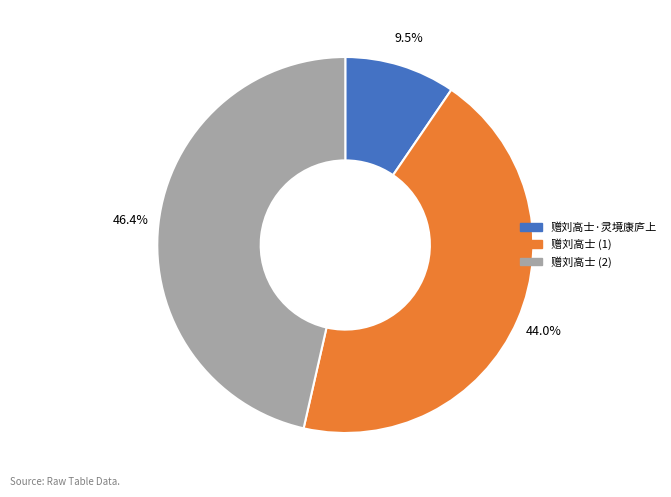

Approximately how many times larger is the value at 赠刘高士 (2) compared to 赠刘高士·灵境康庐上?

4.9